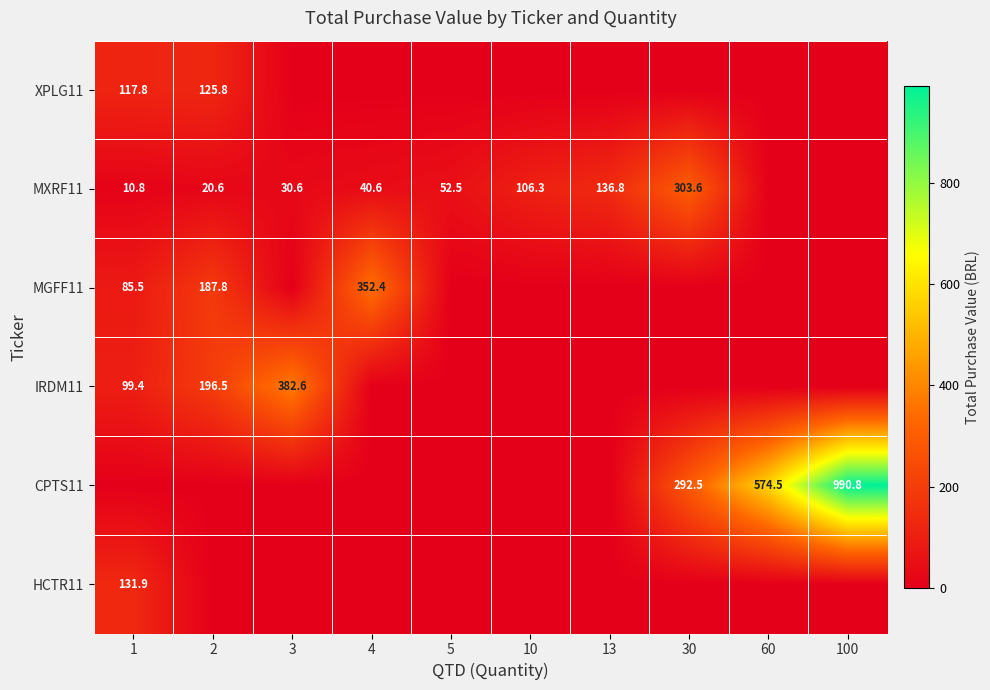

The value of MGFF11 at 2 is 278.9. True or false?

False